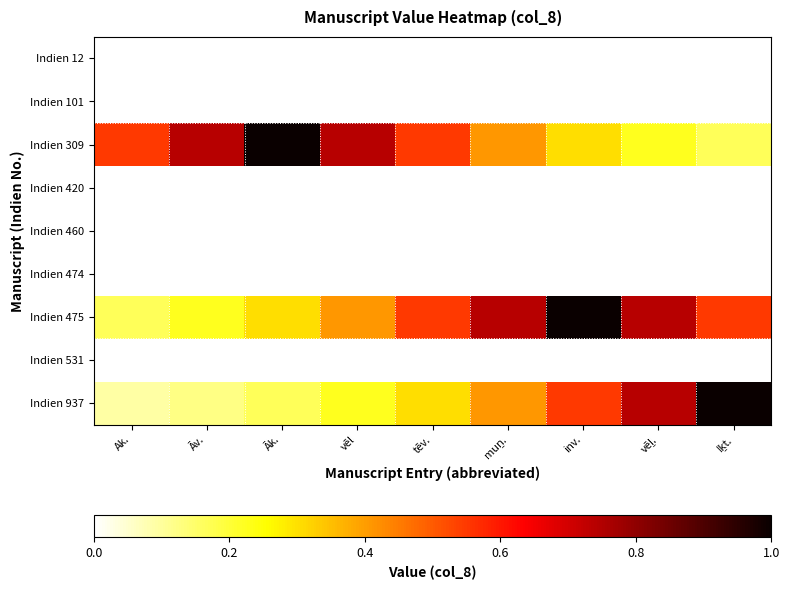

What is the difference between the highest and lowest values at Iḵt.?

1.0